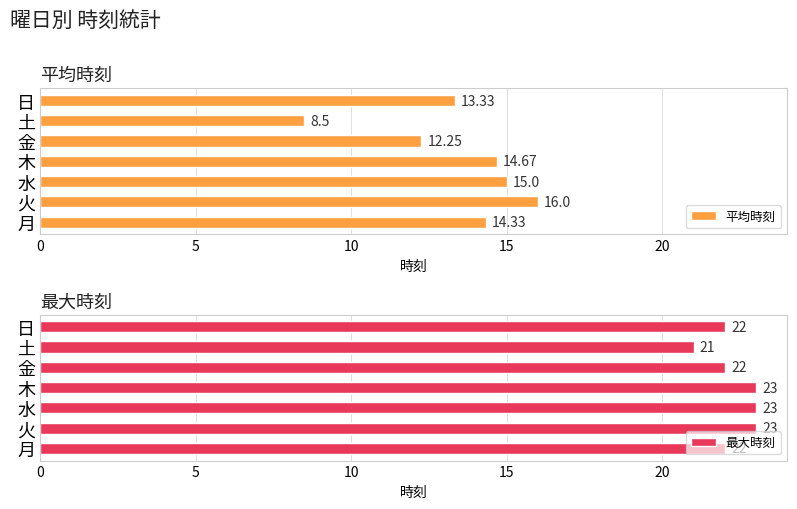

At which label is 平均時刻 closest to 12?

金